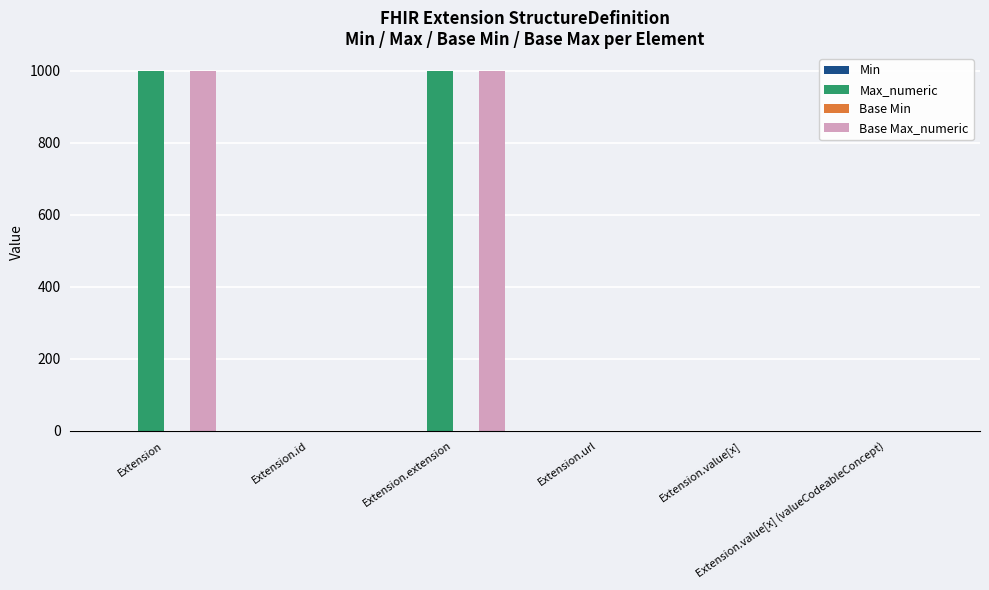

What is the greatest value displayed?

999